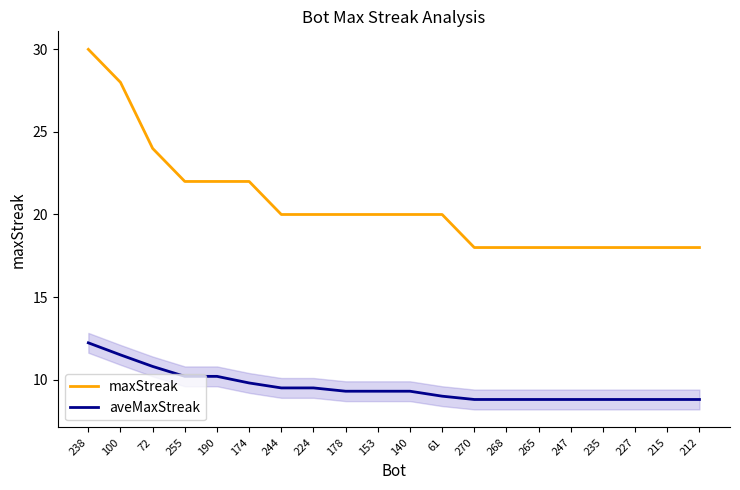

Reading left to right, transcribe all the data shown in this chart.

maxStreak: 30.0	28.0	24.0	22.0	22.0	22.0	20.0	20.0	20.0	20.0	20.0	20.0	18.0	18.0	18.0	18.0	18.0	18.0	18.0	18.0
aveMaxStreak: 12.2	11.5	10.8	10.2	10.2	9.8	9.5	9.5	9.3	9.3	9.3	9.0	8.8	8.8	8.8	8.8	8.8	8.8	8.8	8.8